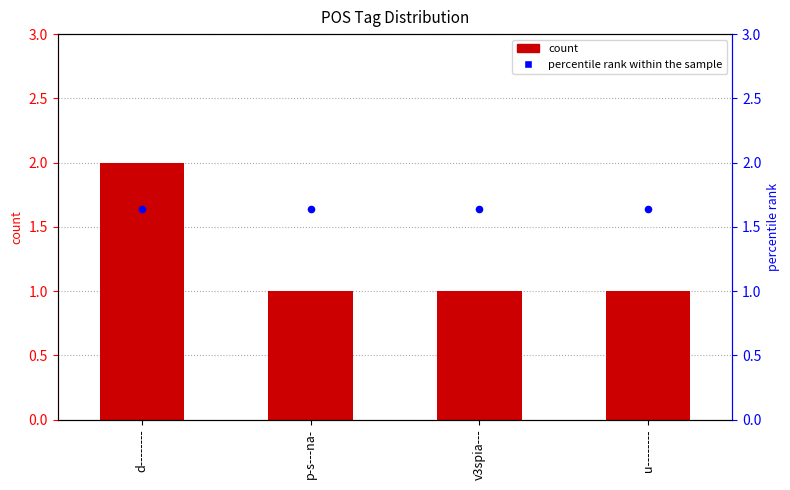

At how many categories does at least one series exceed 1?

4